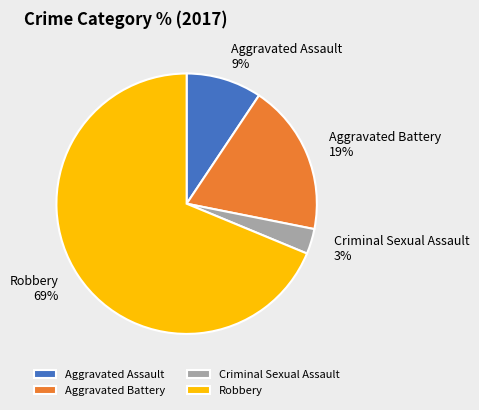

To the nearest percent, what is the difference between the largest and smallest slice percentages?

66%